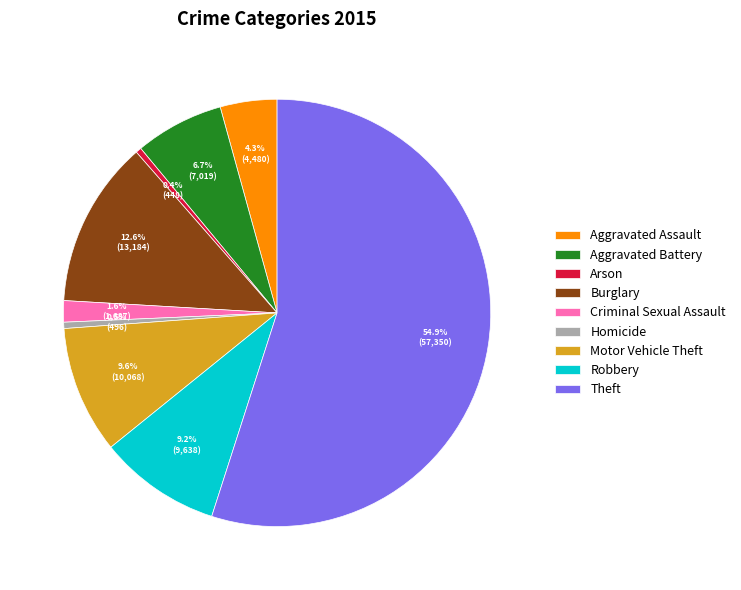

How many segments does this pie chart have?

9